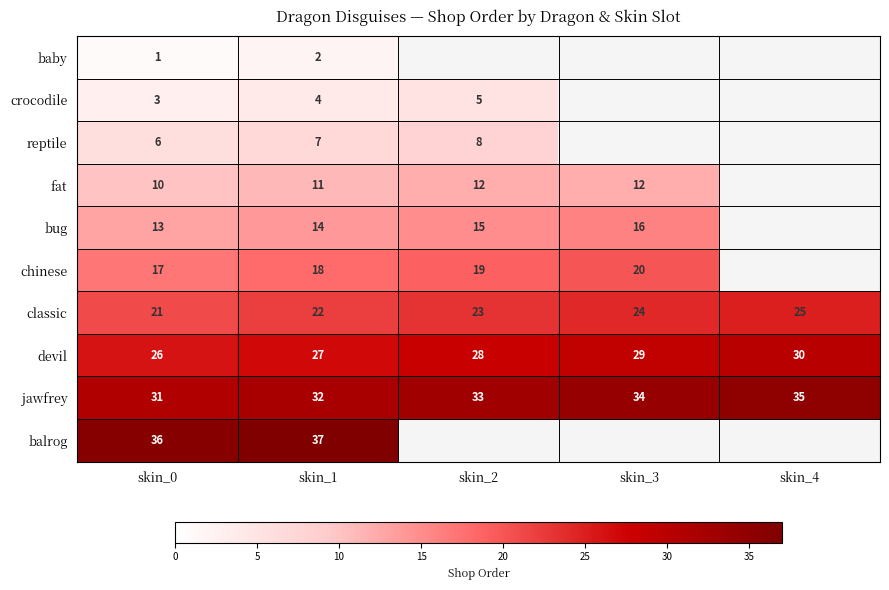

Is it true that classic equals 34 at skin_2?

False